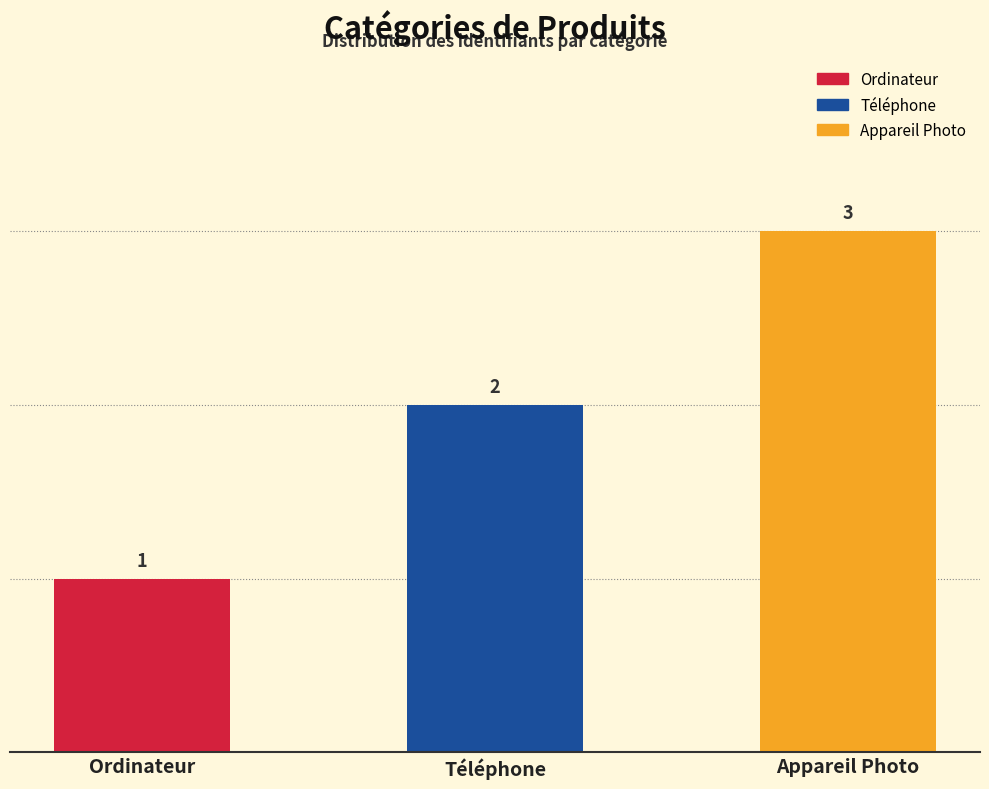

True or false: the data shows 3 at Téléphone.

False